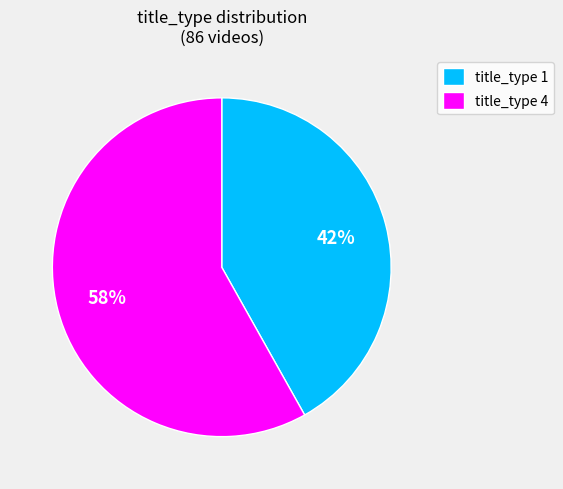

Which category has the smallest portion of the pie?

title_type 1